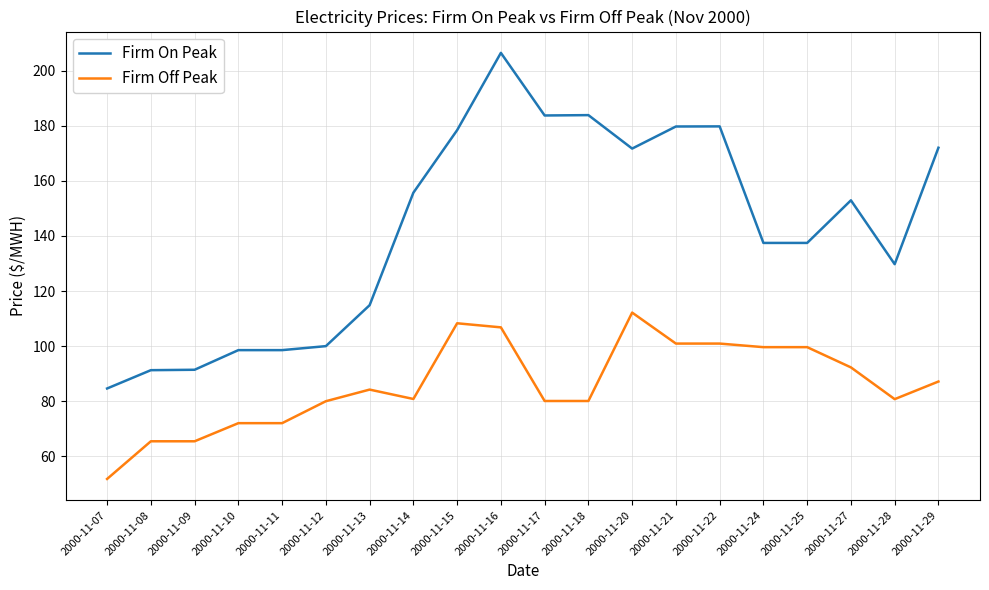

What is the lowest value of the Firm Off Peak series?

51.8